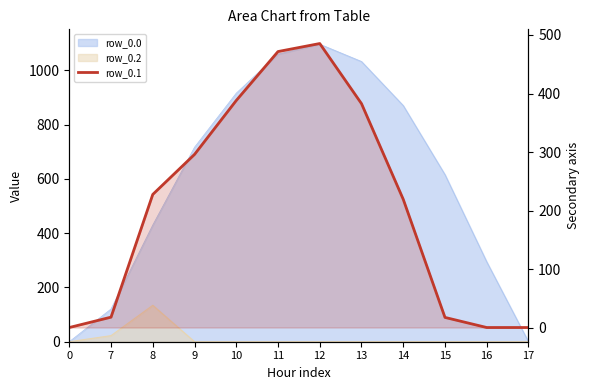

The value at 11 is 744.0. True or false?

False